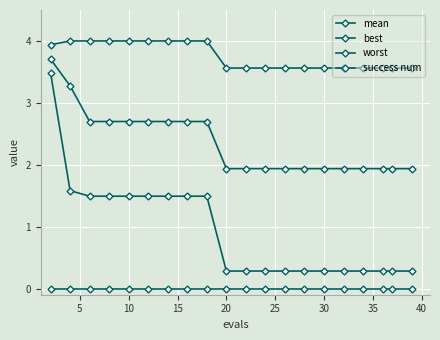

List the series in order of their peak value, lowest first.

success num, best, mean, worst